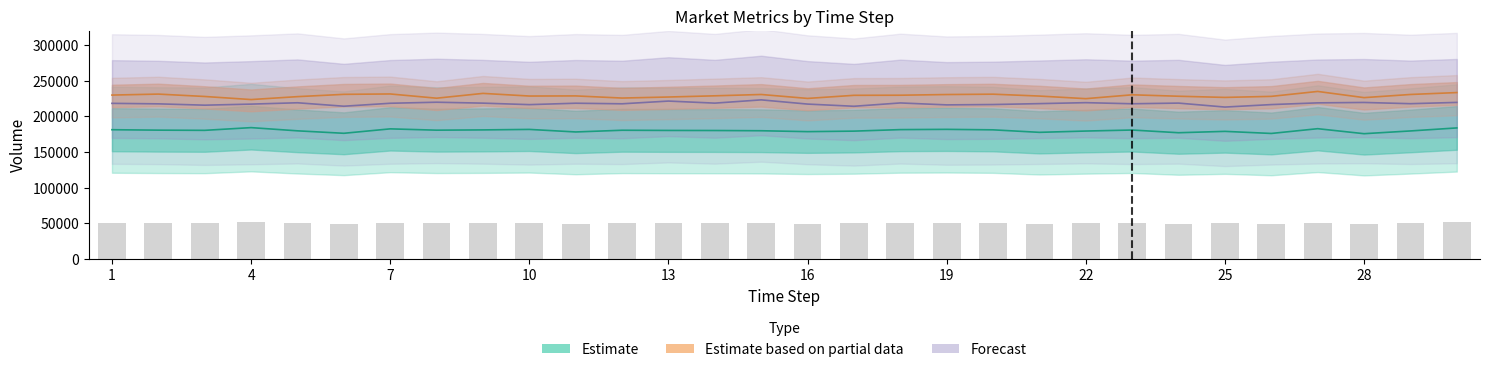

At which category is the sum across all series the highest?

30